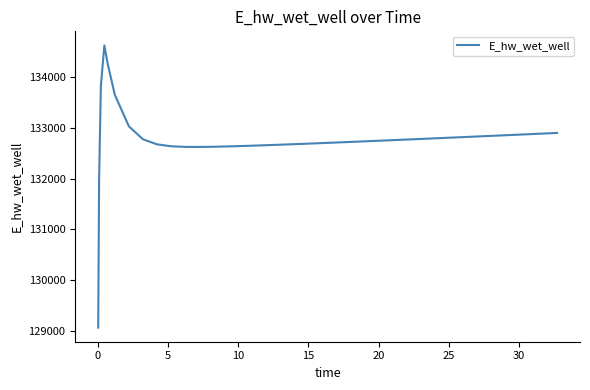

How many categories are shown in the chart?

40